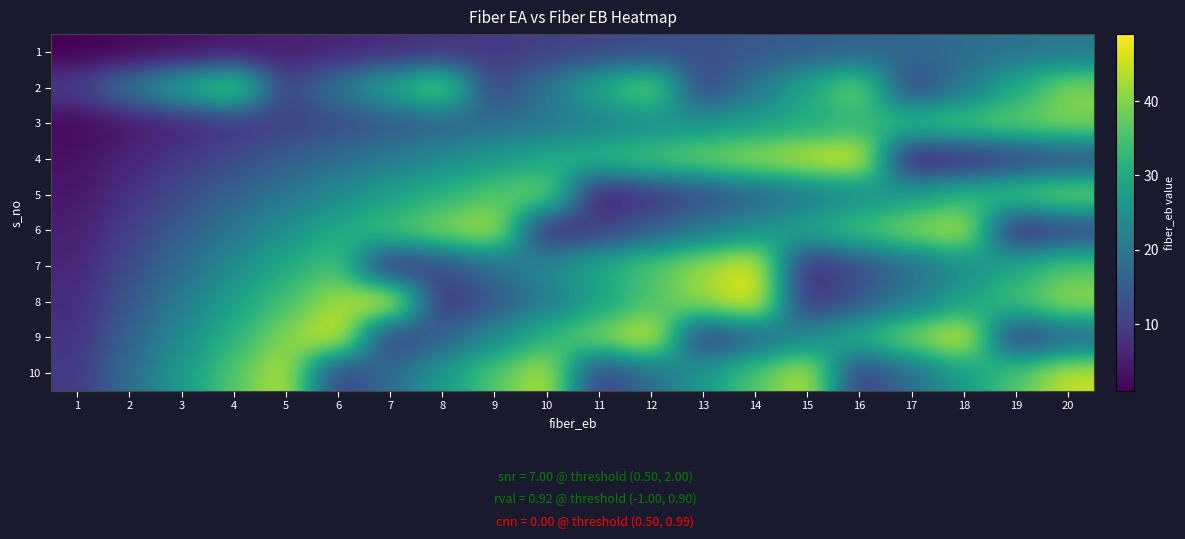

What is the minimum value shown in the chart?

1